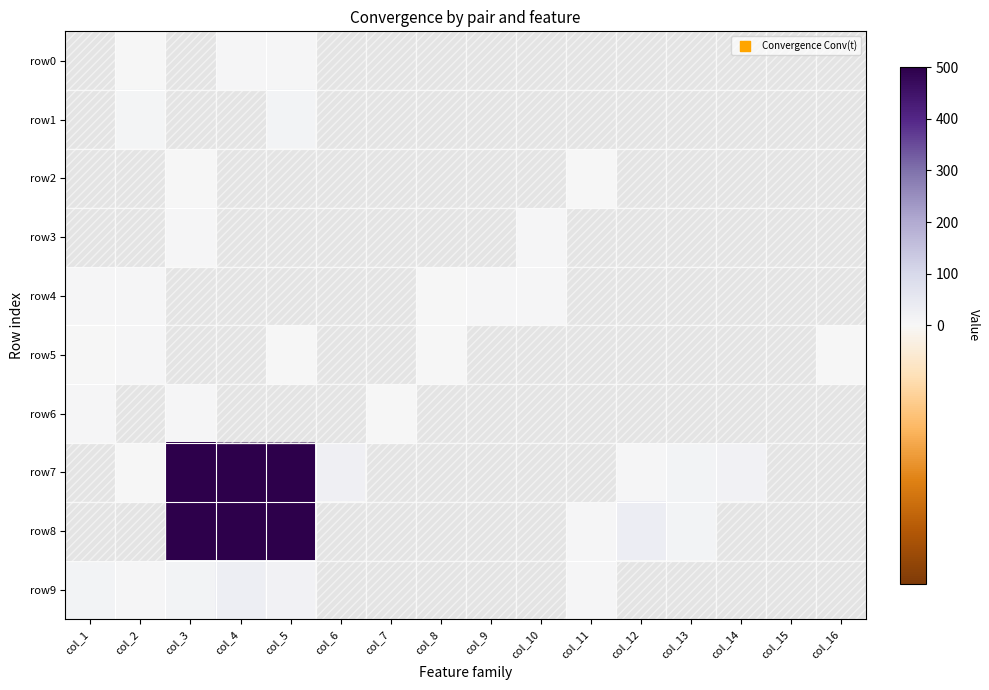

What is the total value across all series at col_8?

3